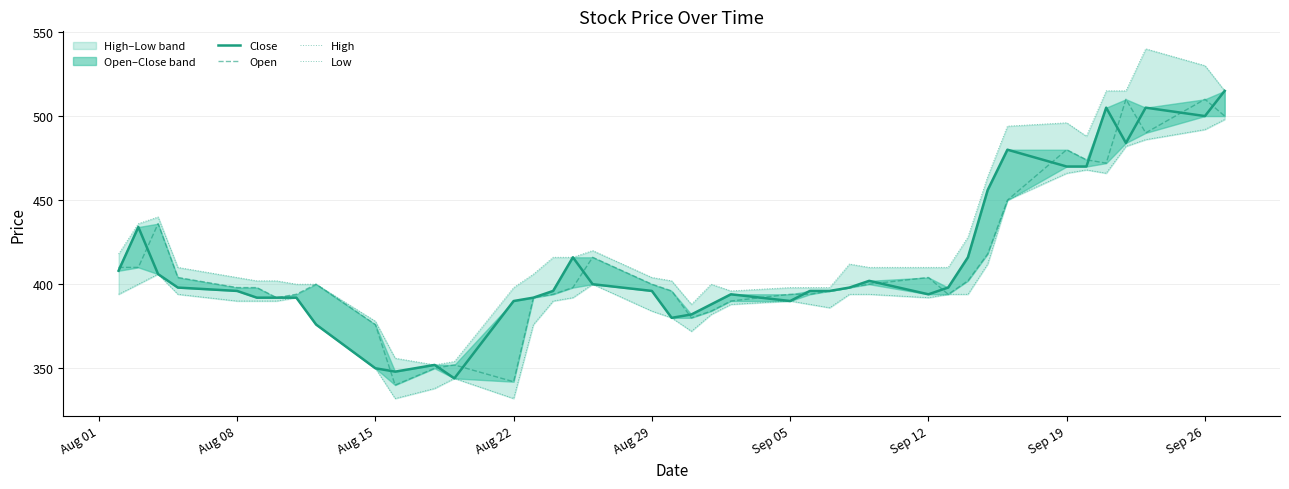

At which category is the sum across all series the highest?

Sep 26